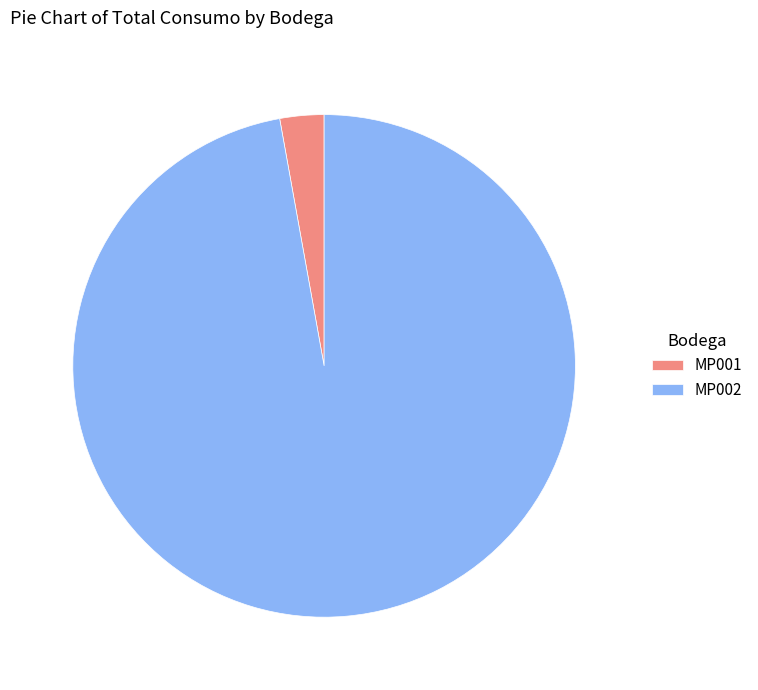

Do MP002 and MP001 together represent more than half of the pie?

Yes